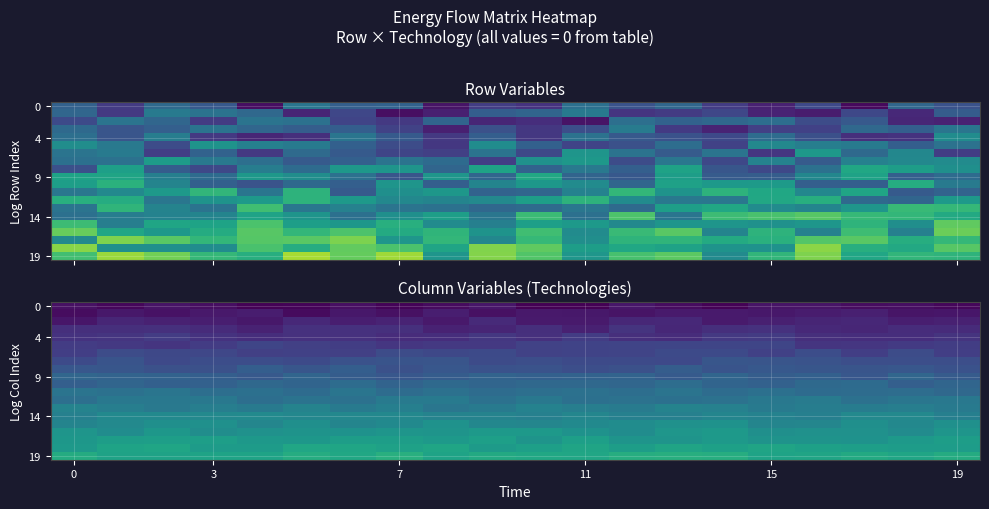

What is the total value across all series at 11?

31.4